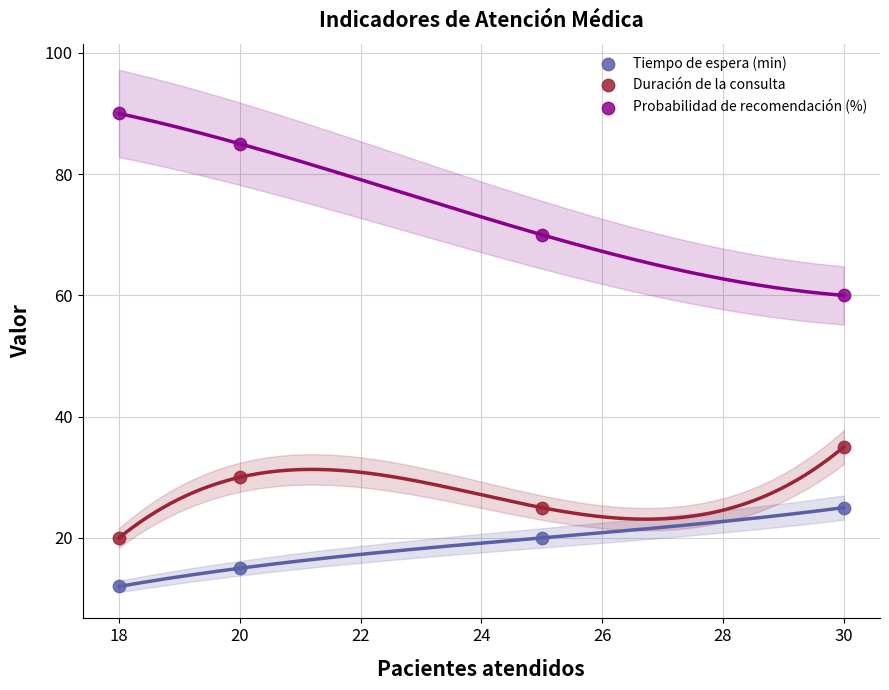

What is the X range (max minus min) for the scatter plot?

12